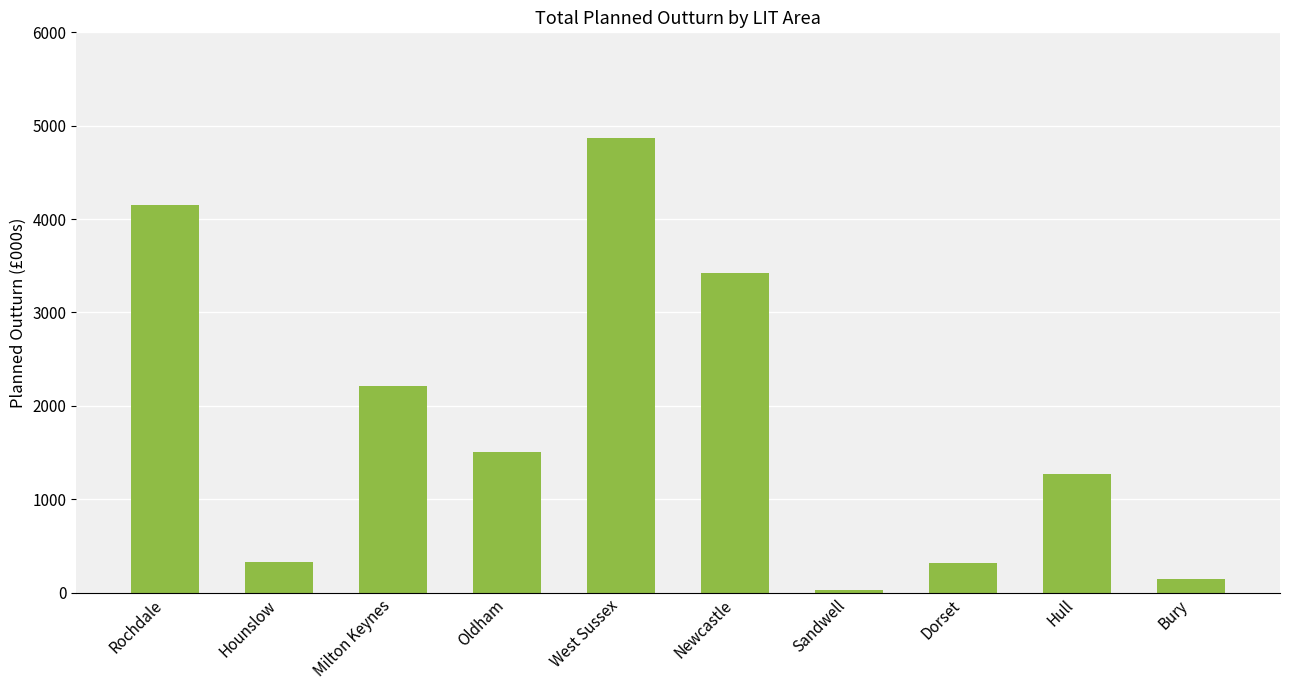

How many series are shown in this chart?

1